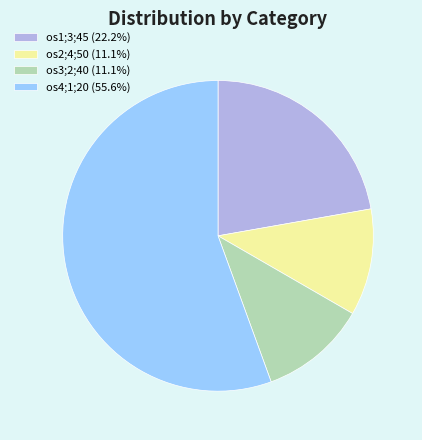

Is there a majority slice in this chart?

Yes